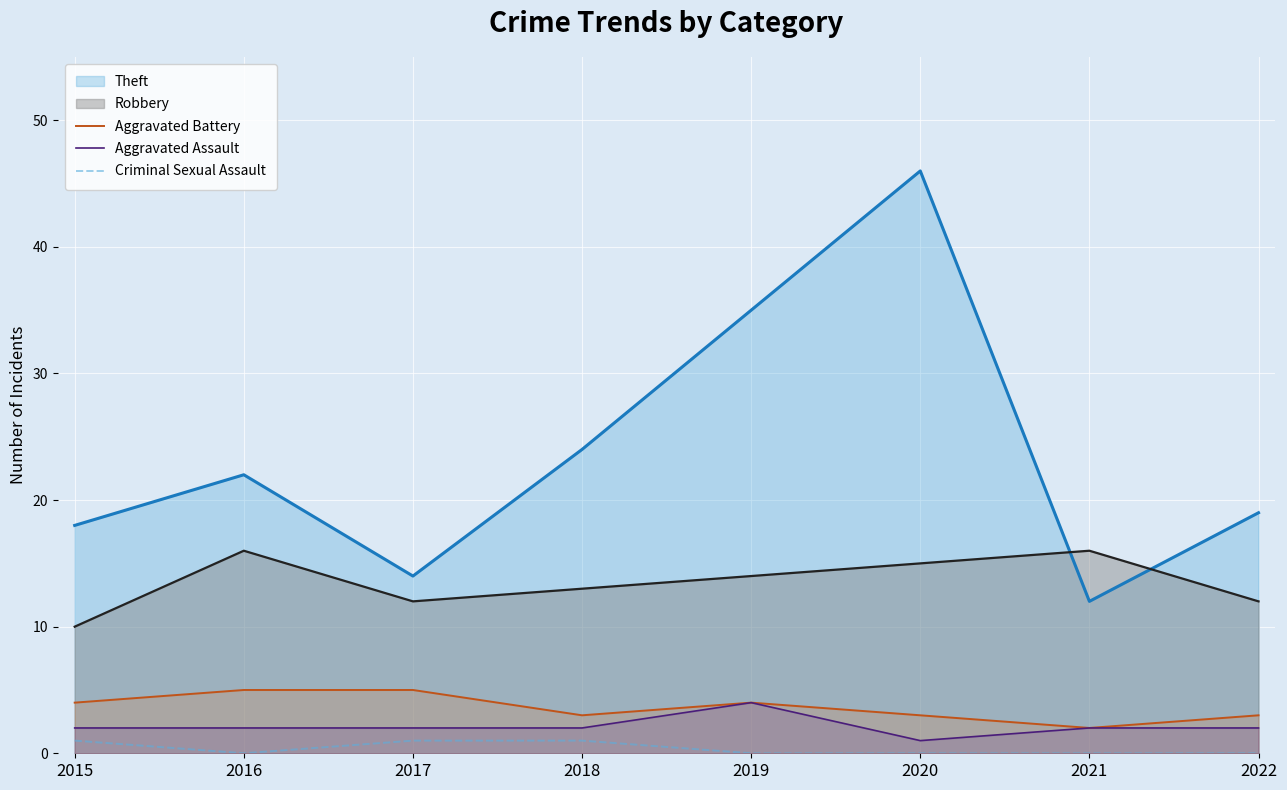

List the labels in order of Criminal Sexual Assault value, largest first.

2015, 2017, 2018, 2016, 2019, 2020, 2021, 2022